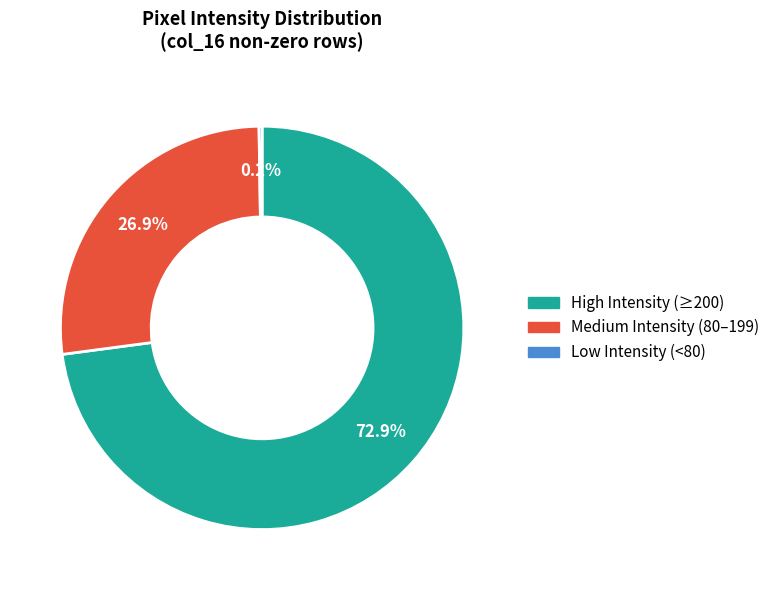

Do Medium Intensity (80–199) and High Intensity (≥200) together represent more than half of the pie?

Yes